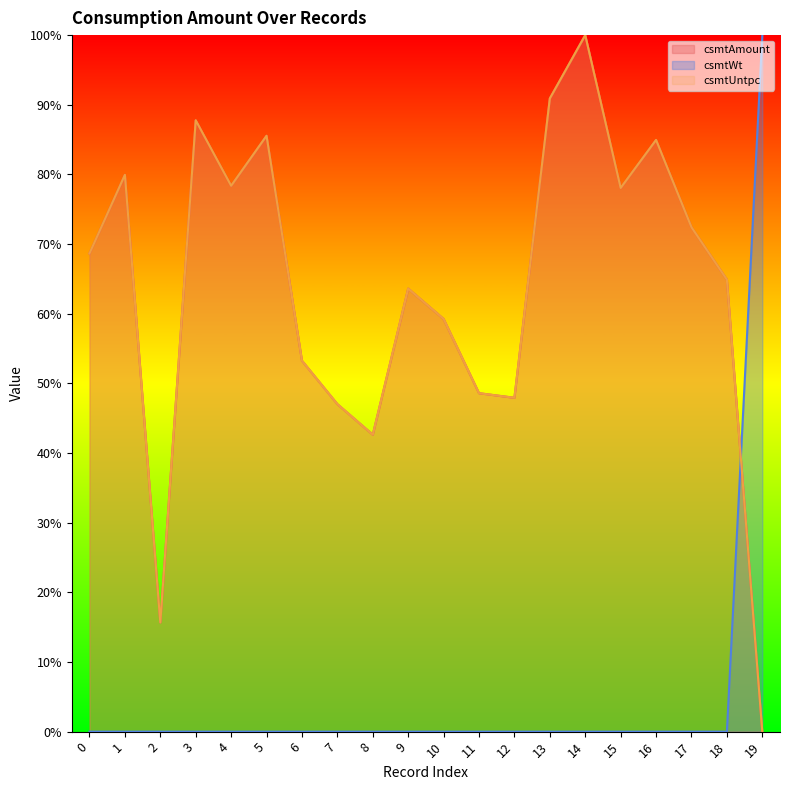

Is the value of csmtWt at 2 greater than the value of csmtUntpc at 11?

No